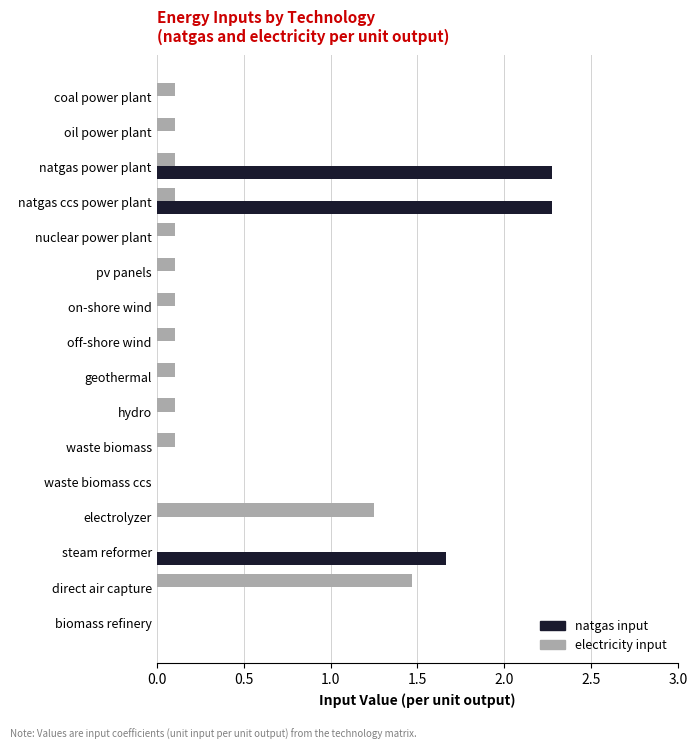

True or false: electricity input has a value of 0.2 at geothermal.

False